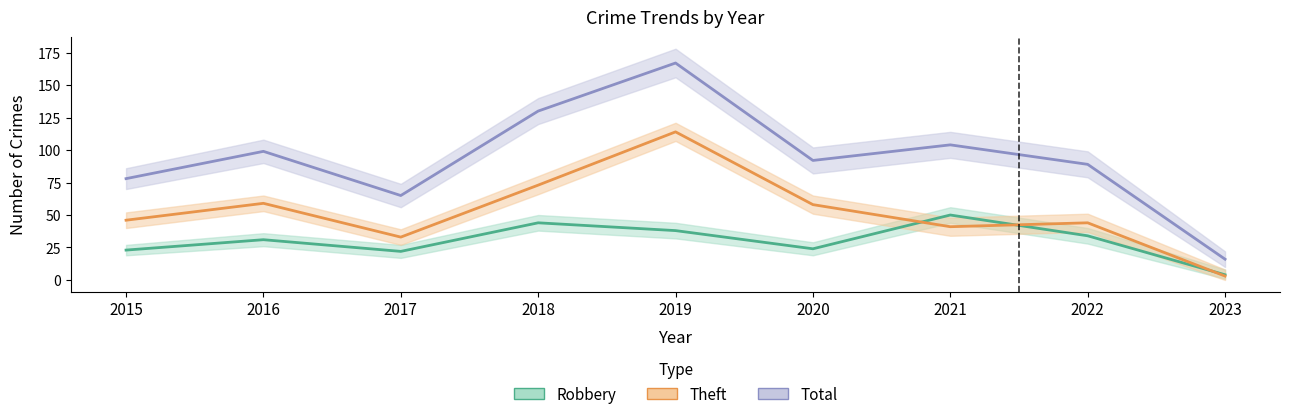

True or false: Theft and Total intersect in this chart.

False